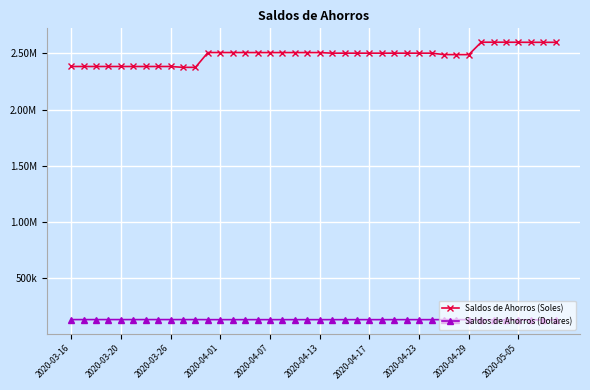

What are all the series names shown in the legend?

Saldos de Ahorros (Soles), Saldos de Ahorros (Dolares)